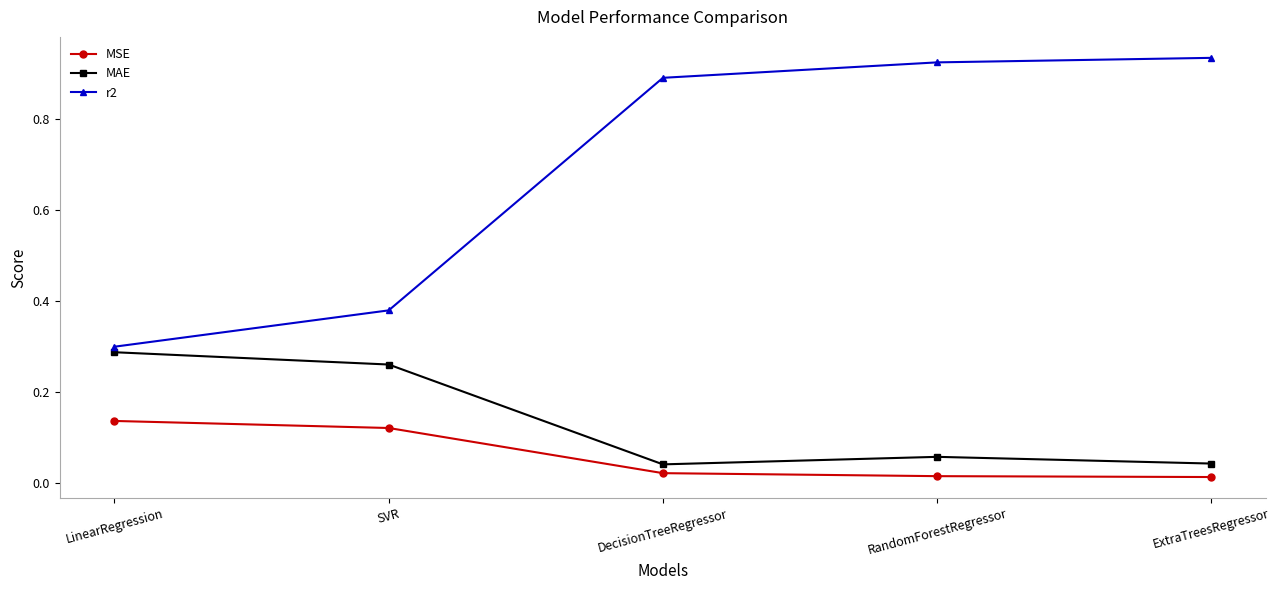

Is the value of MSE at SVR greater than the value of r2 at LinearRegression?

No